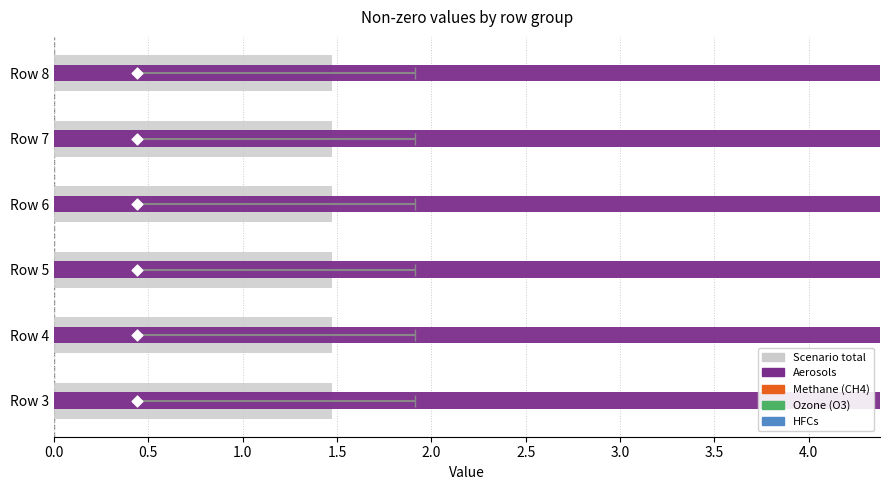

Is the value of Scenario total at 0.0 greater than the value of HFCs at 1.0?

Yes